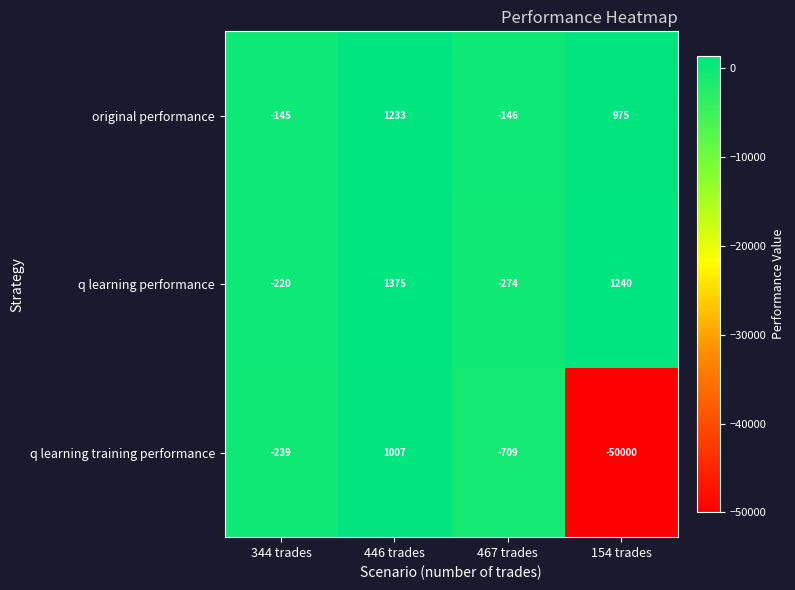

How many distinct data groups are displayed?

3